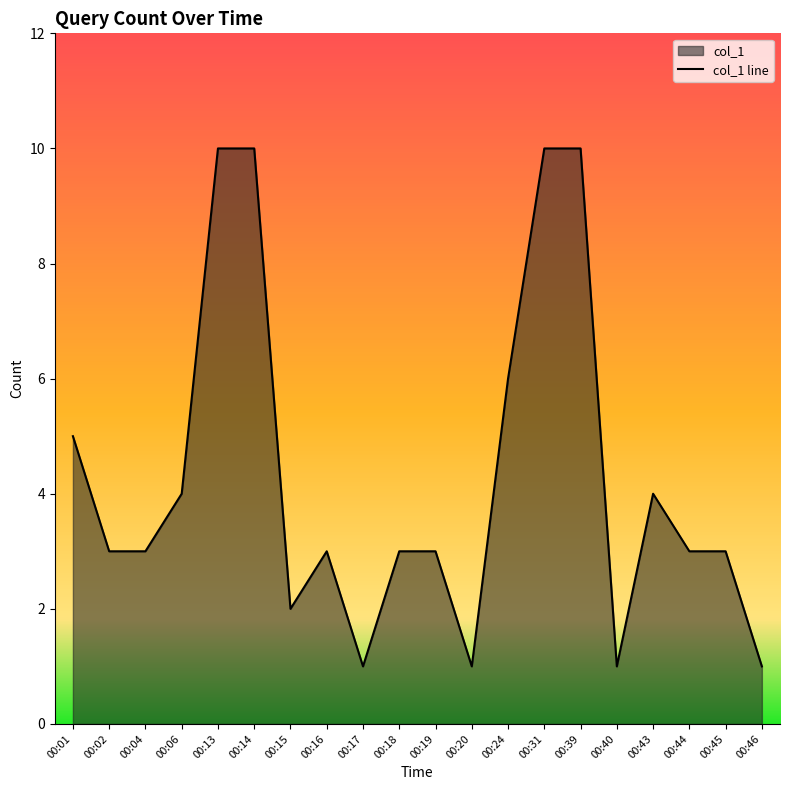

List the labels in order of value, largest first.

00:13, 00:14, 00:31, 00:39, 00:24, 00:01, 00:06, 00:43, 00:02, 00:04, 00:16, 00:18, 00:19, 00:44, 00:45, 00:15, 00:17, 00:20, 00:40, 00:46